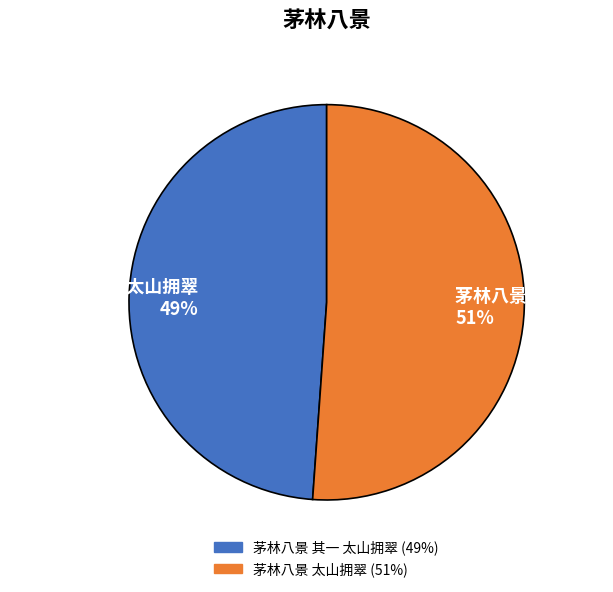

To the nearest percent, what is the difference between the largest and smallest slice percentages?

2%